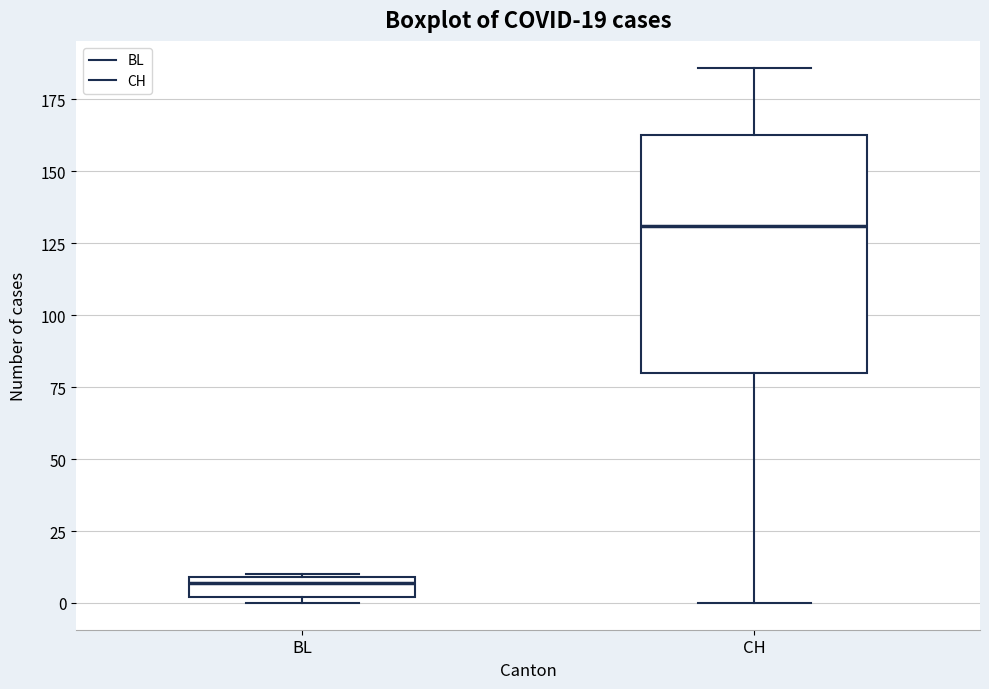

Which box is the tallest, from its lower edge to its upper edge?

CH